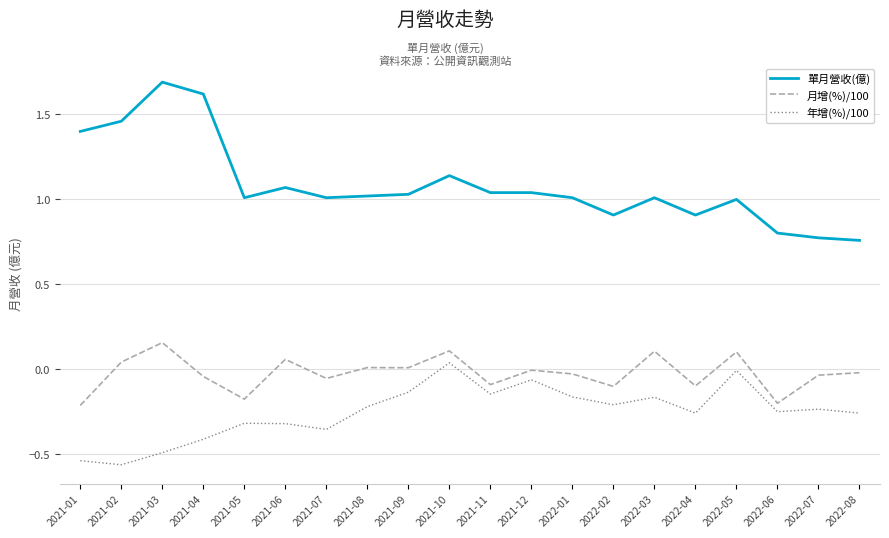

At which label does 月增(%)/100 first exceed 0?

2021-02